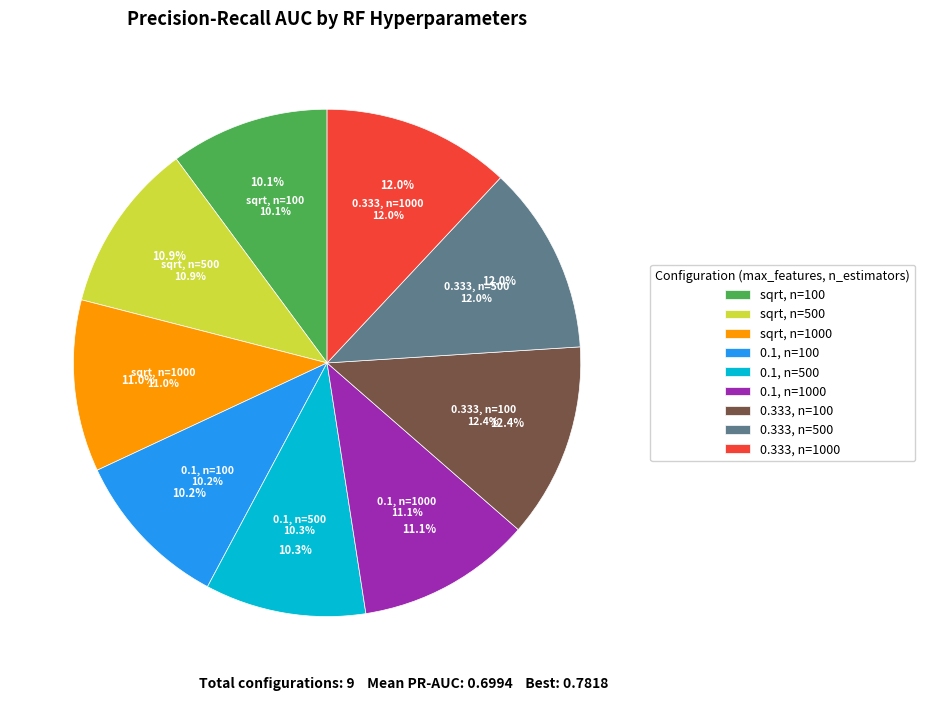

How many segments does this pie chart have?

9